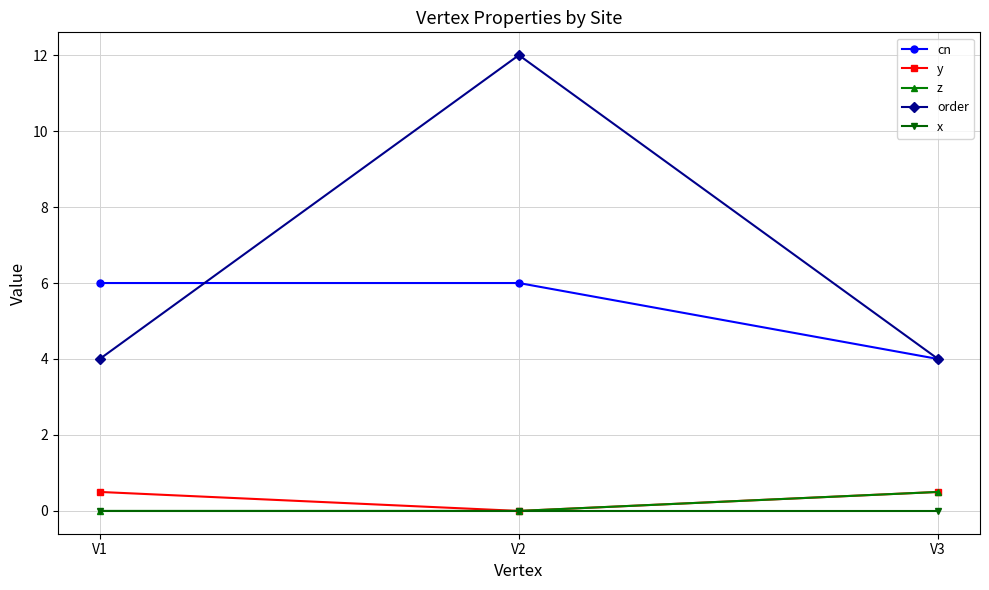

Reading left to right, what are all the values shown in this chart?

cn: V1=6.0	V2=6.0	V3=4.0
y: V1=0.5	V2=0.0	V3=0.5
z: V1=0.0	V2=0.0	V3=0.5
order: V1=4.0	V2=12.0	V3=4.0
x: V1=0.0	V2=0.0	V3=0.0